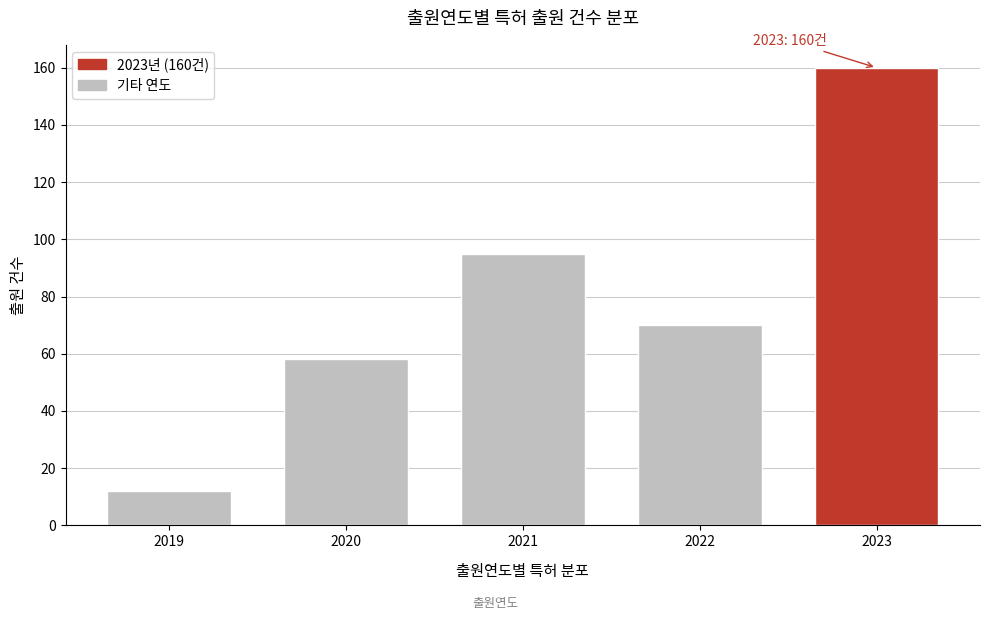

Reading left to right, transcribe all the data shown in this chart.

2019=12	2020=58	2021=95	2022=70	2023=160